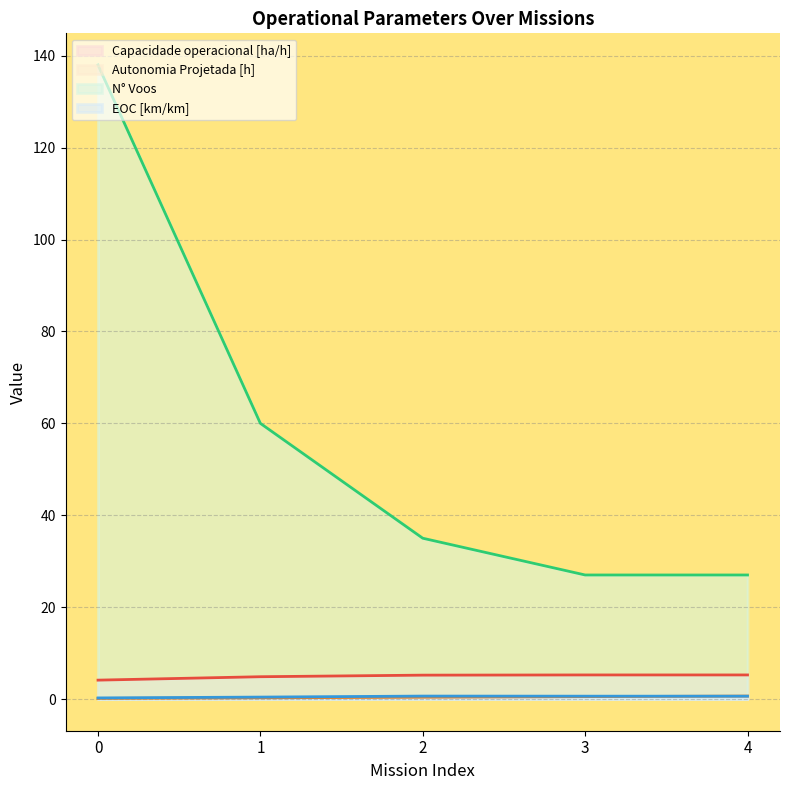

Reading left to right, what are all the values shown in this chart?

Capacidade operacional [ha/h]: 0=4.1	1=4.9	2=5.2	3=5.2	4=5.2
Autonomia Projetada [h]: 0=0.1	1=0.3	2=0.4	3=0.5	4=0.6
Abastecimentos: 0=138.0	1=60.0	2=35.0	3=27.0	4=27.0